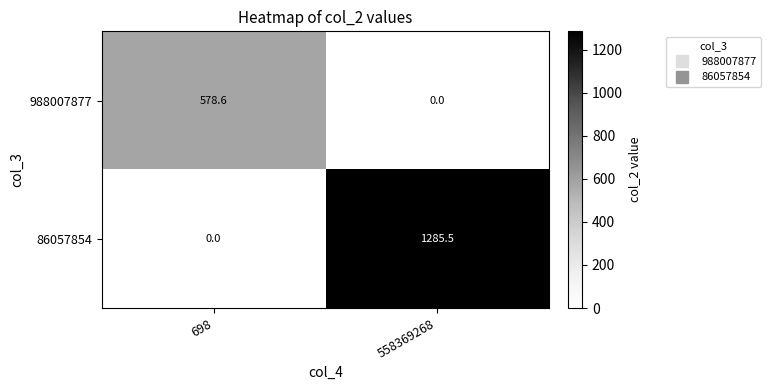

At how many categories does at least one series exceed 1?

2